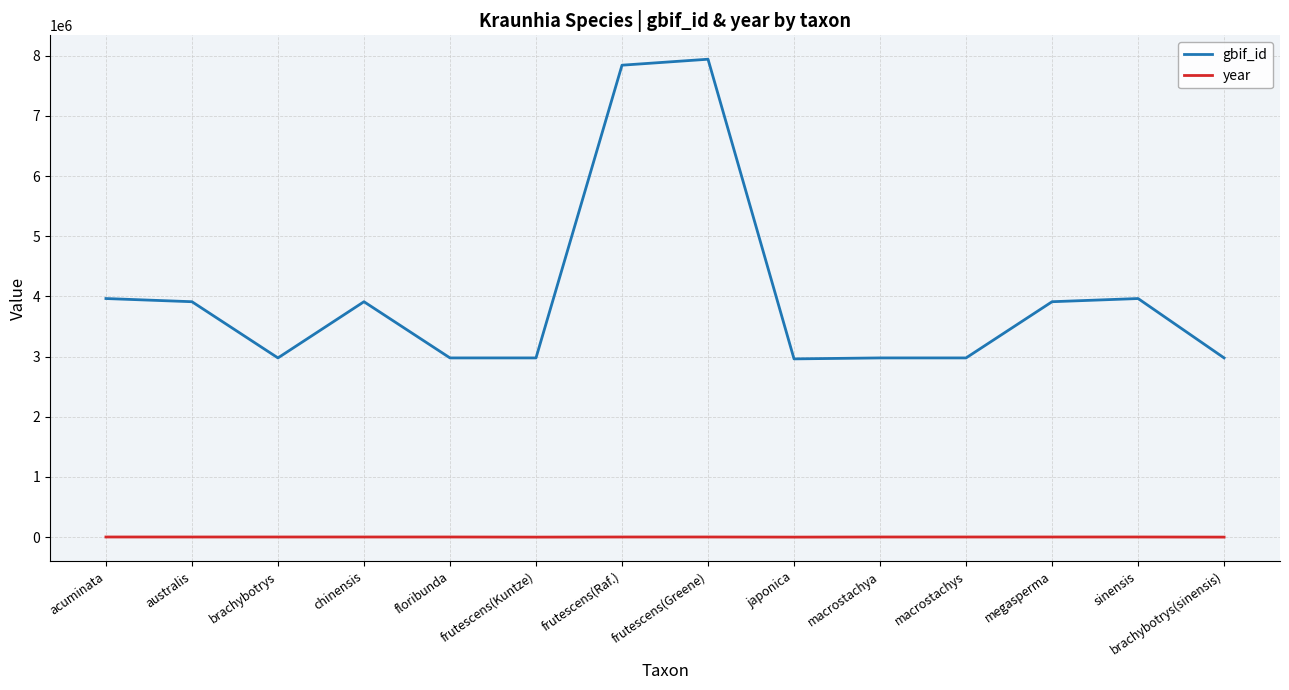

Rank the series by their average value, from lowest to highest.

year, gbif_id